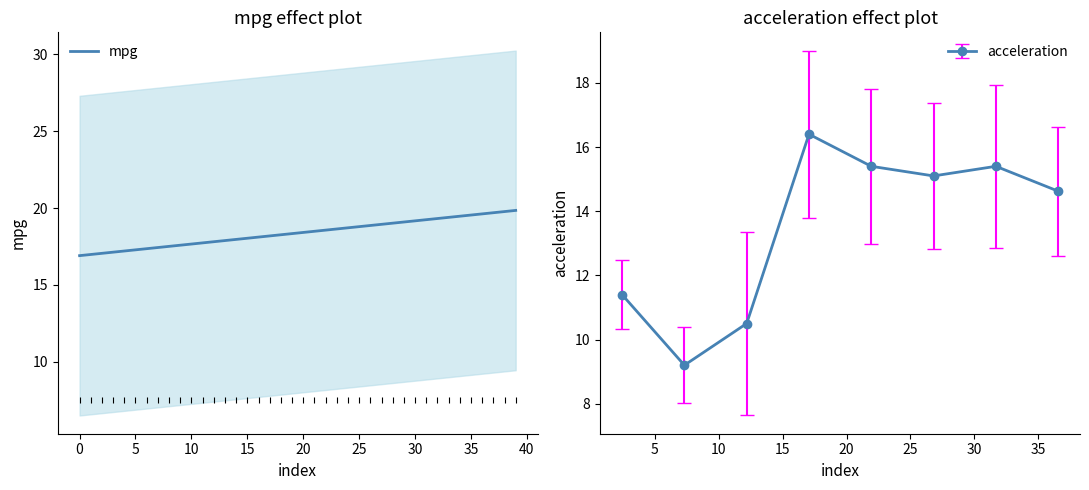

Between 22 and 31, which is larger?

22